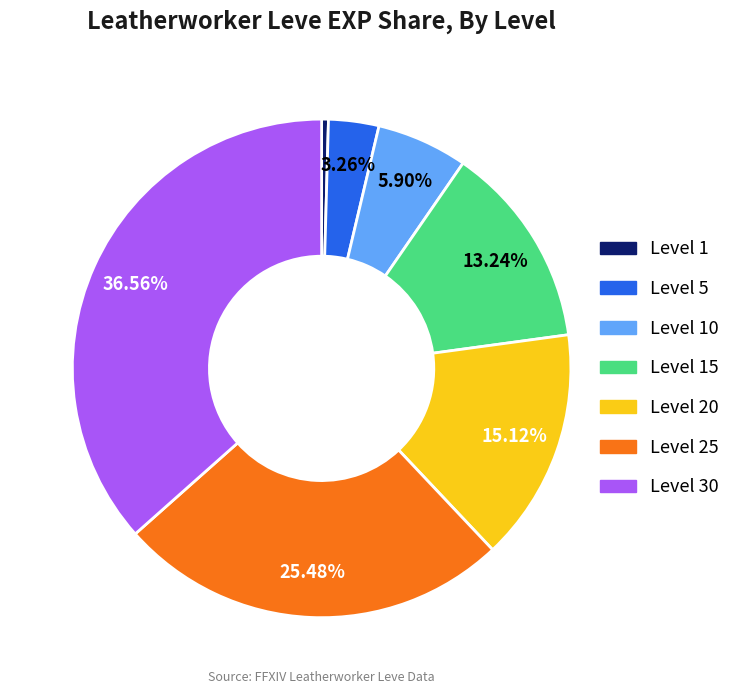

Is there a majority slice in this chart?

No